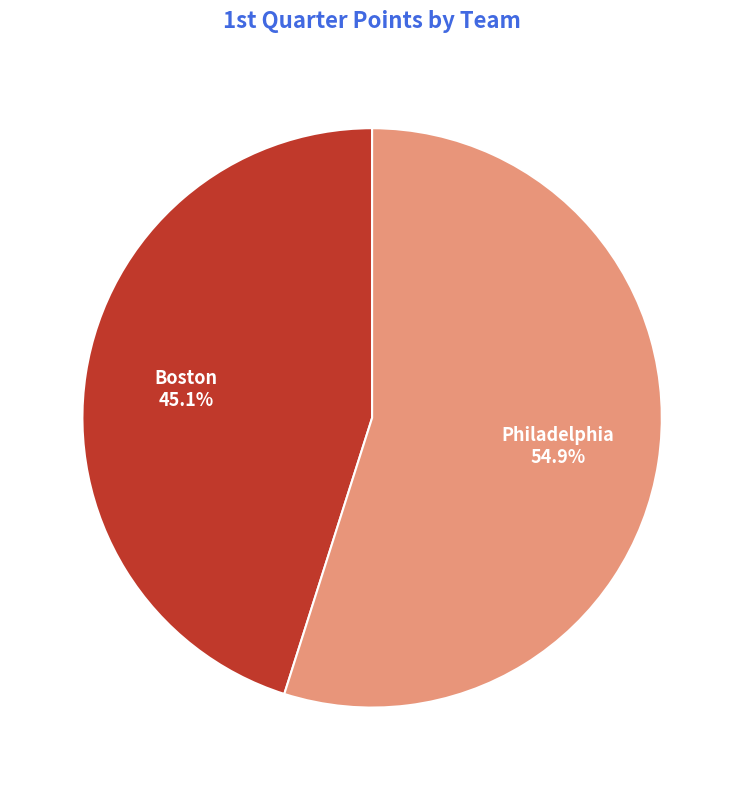

To the nearest percent, what is the difference between the Boston and Philadelphia slice percentages?

10%